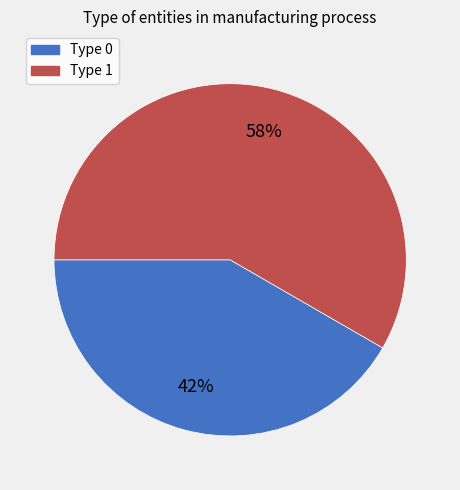

To the nearest percent, what portion does Type 1 represent?

58%